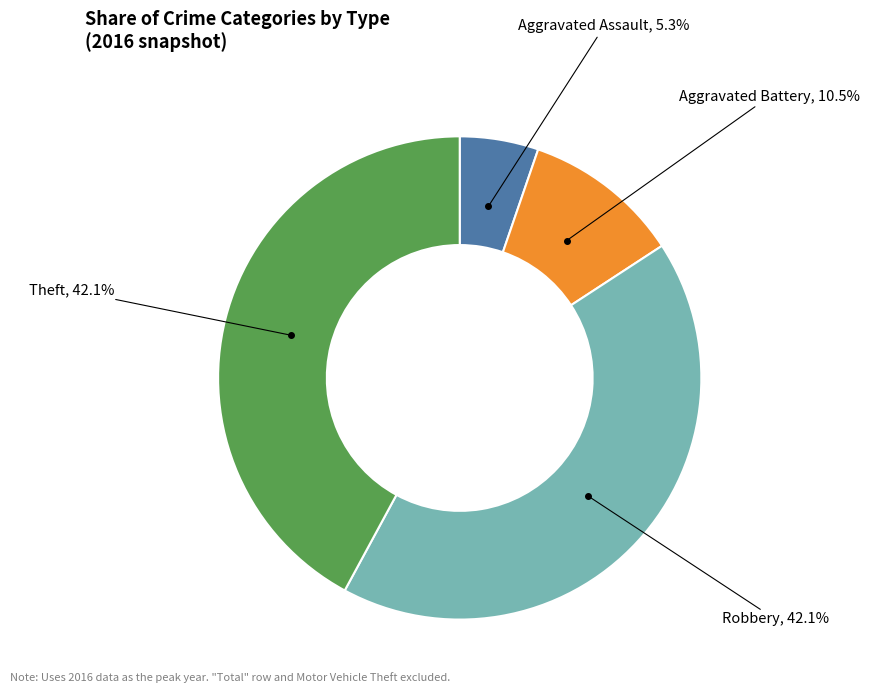

Is there any slice that represents more than half of the pie?

No